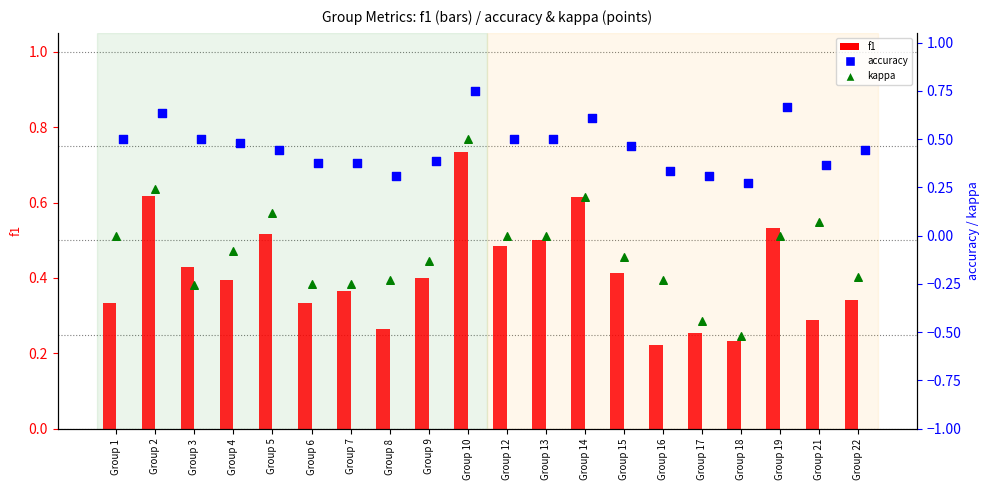

Which series has the largest Y range (max minus min)?

kappa